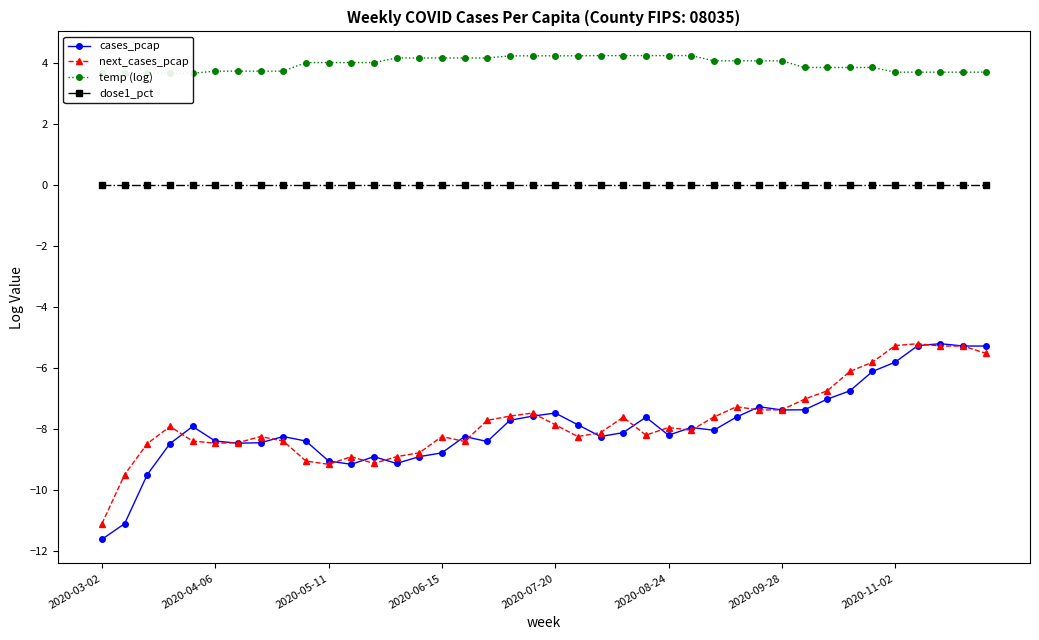

What is the value of the cases_pcap point at the 27th from the left?

-7.9